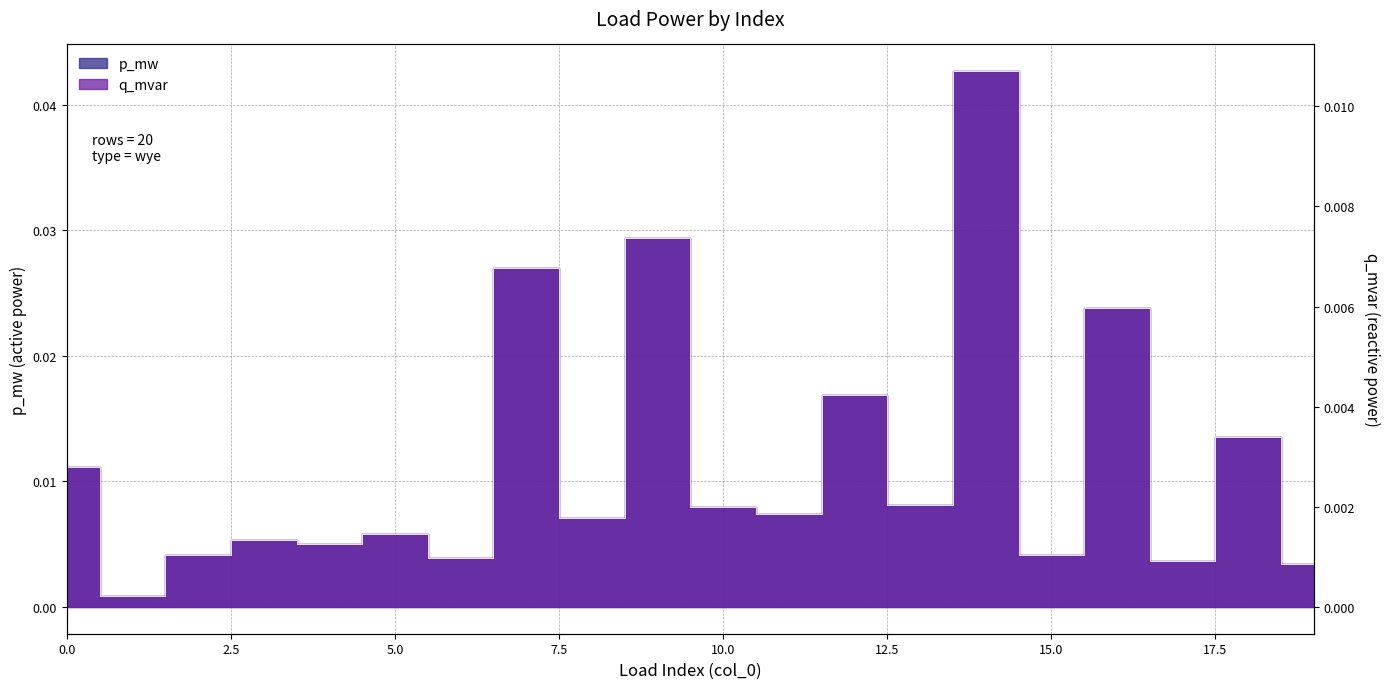

Is it true that p_mw equals 0.0 at 6?

True